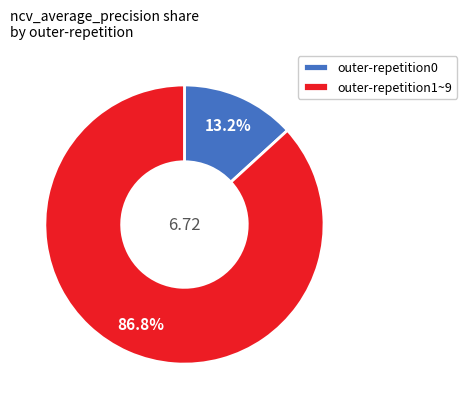

Rank the categories by value from highest to lowest.

outer-repetition1~9, outer-repetition0